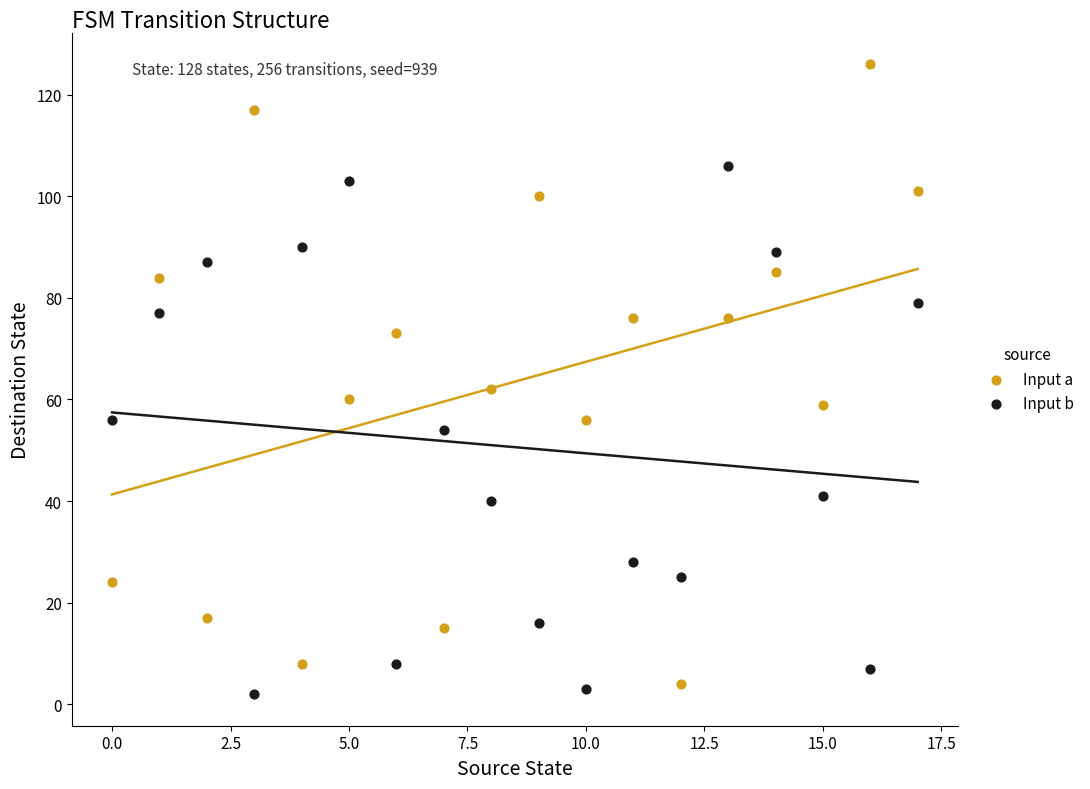

Which series reaches the minimum Y coordinate?

Input b